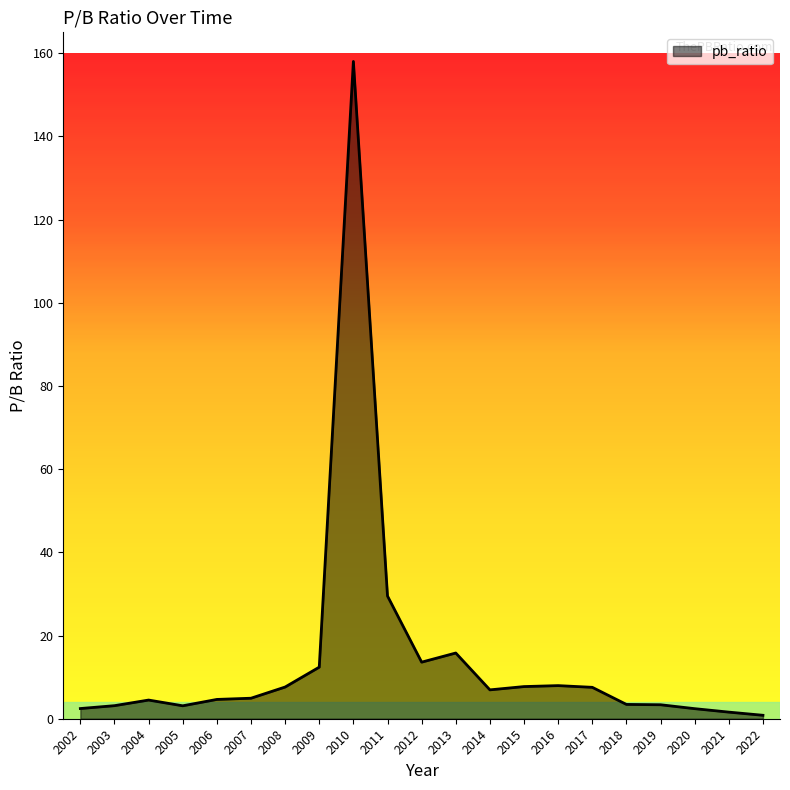

Is it true that the value at 2004 is 4.5?

True